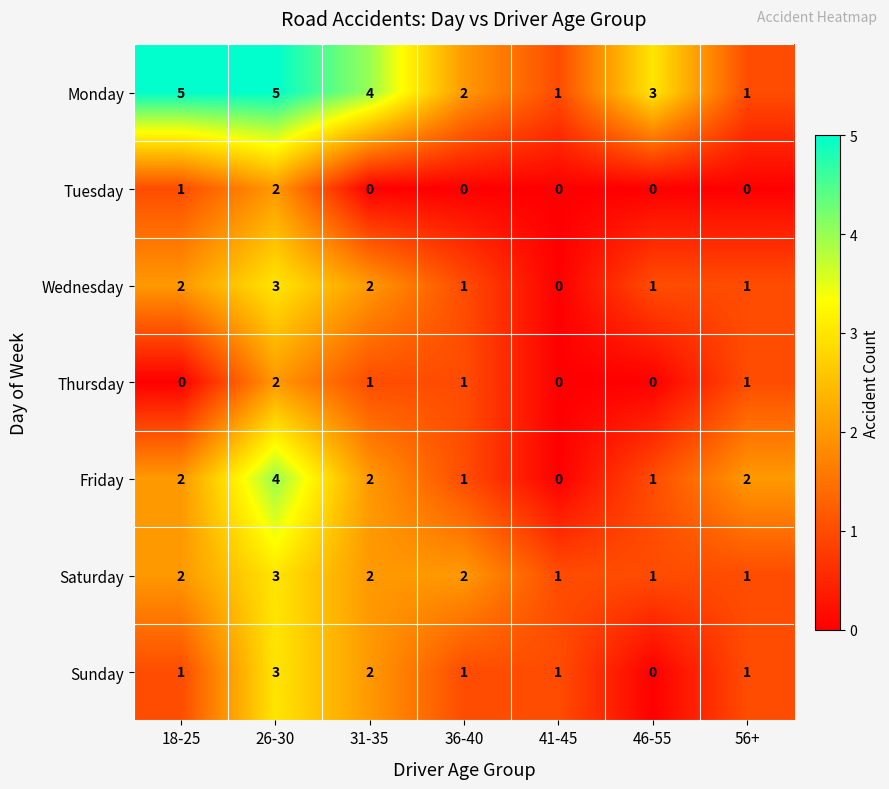

True or false: Friday has a value of 1 at 18-25.

False